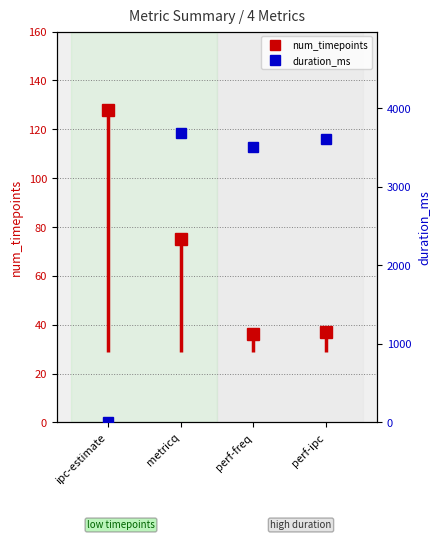

What is the highest value of the num_timepoints series?

128